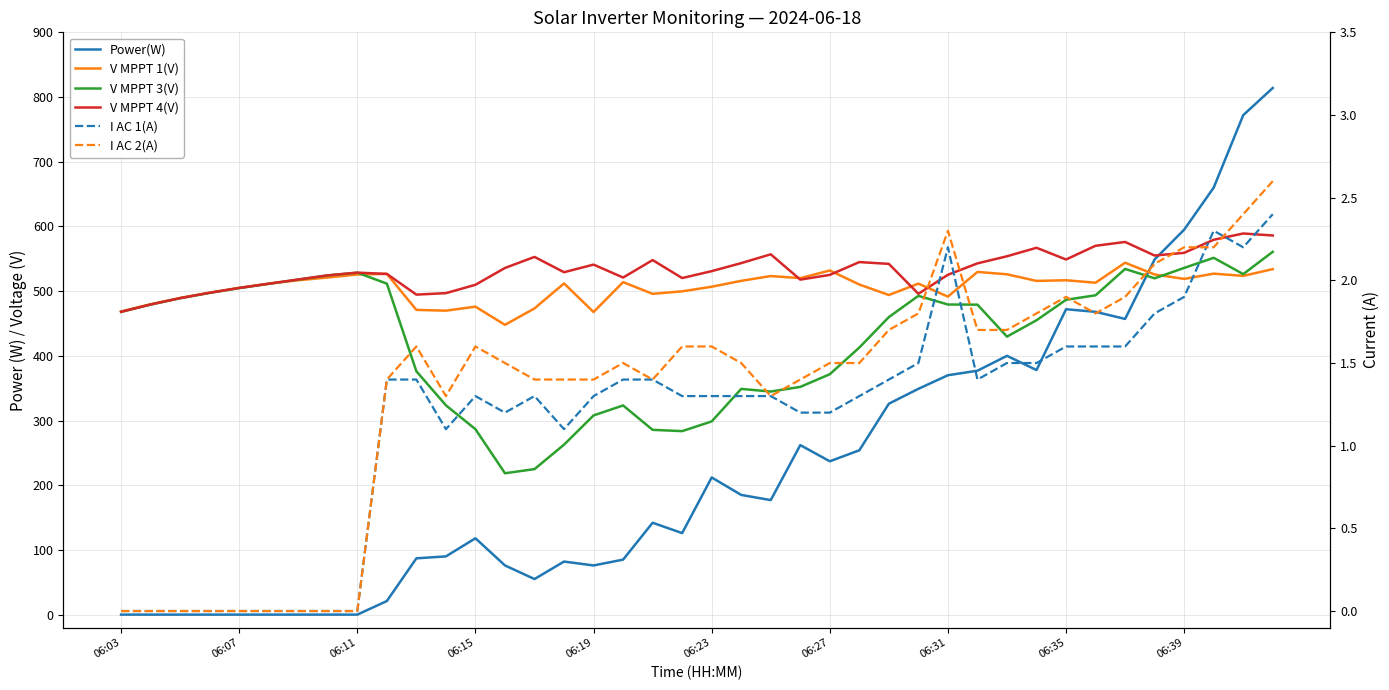

True or false: I AC 1(A) and V MPPT 3(V) cross at least once.

False